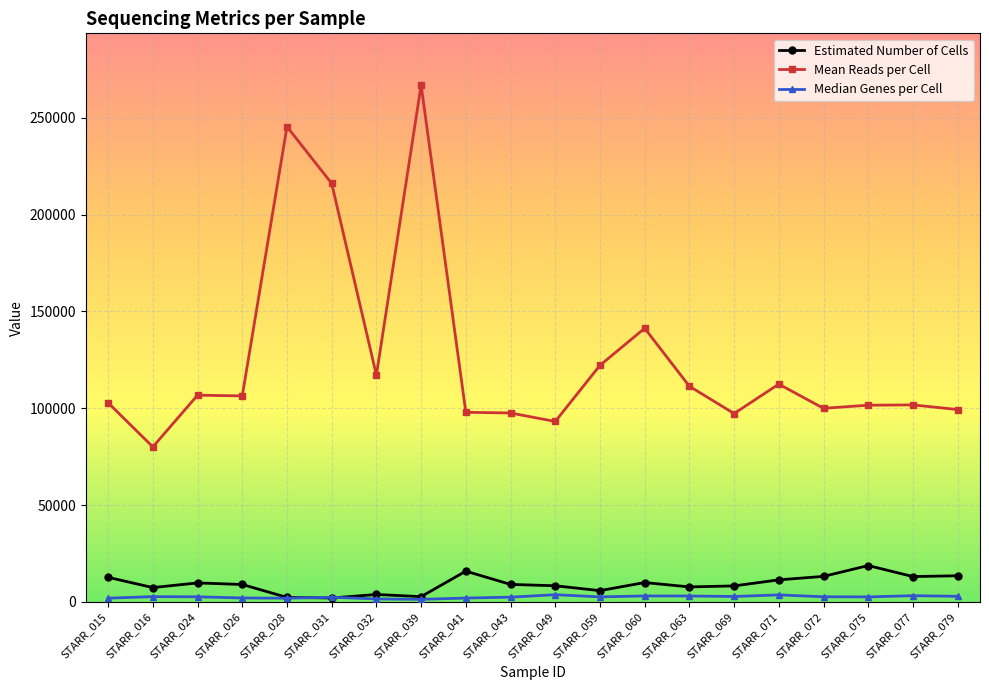

What is the highest value of the Mean Reads per Cell series?

266876